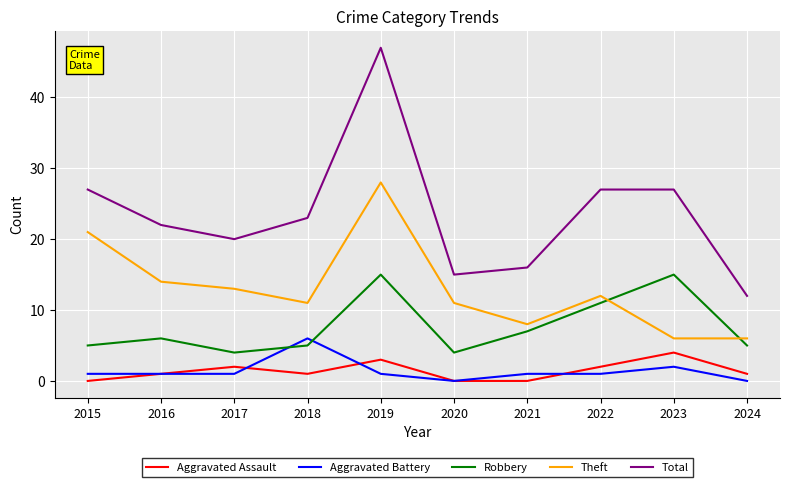

True or false: Aggravated Assault has more than 2 interior local peaks.

True